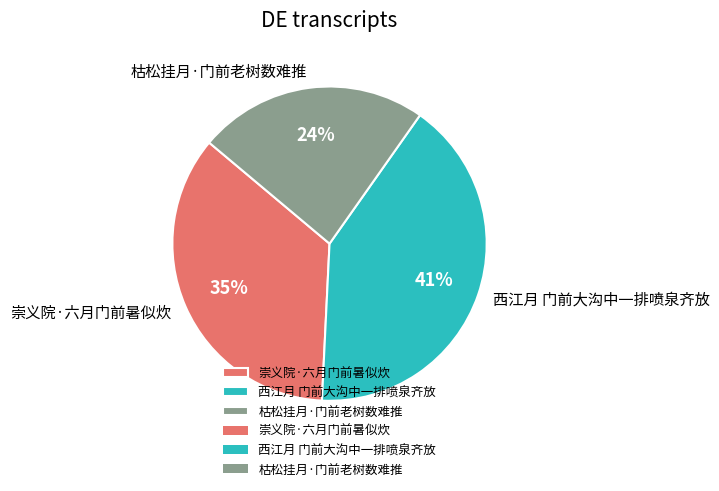

Combined, do 崇义院·六月门前暑似炊 and 西江月 门前大沟中一排喷泉齐放 account for over 50%?

Yes